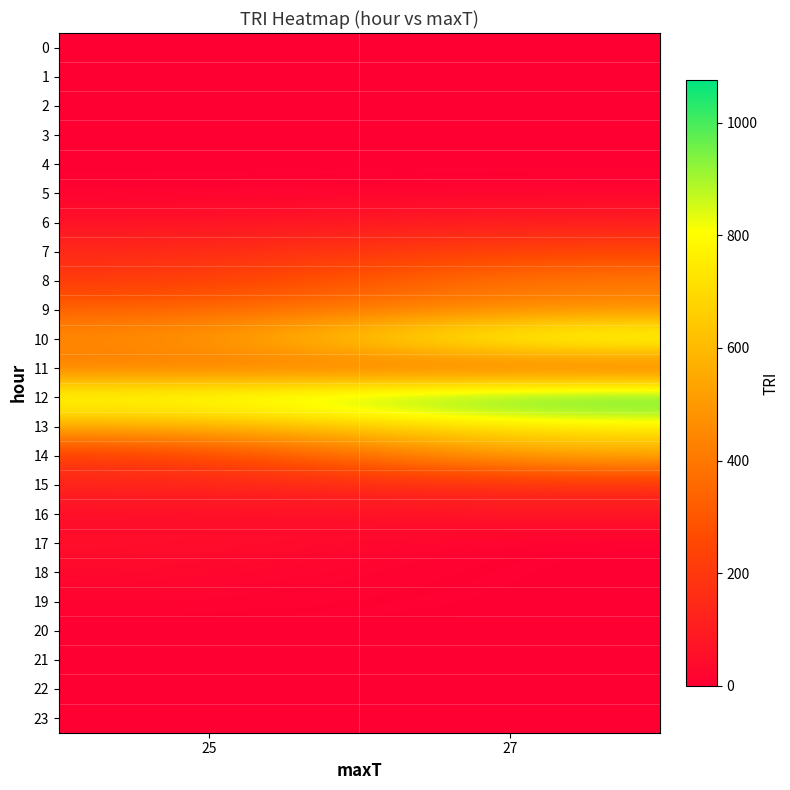

Which has a higher value, 27 or 25?

27